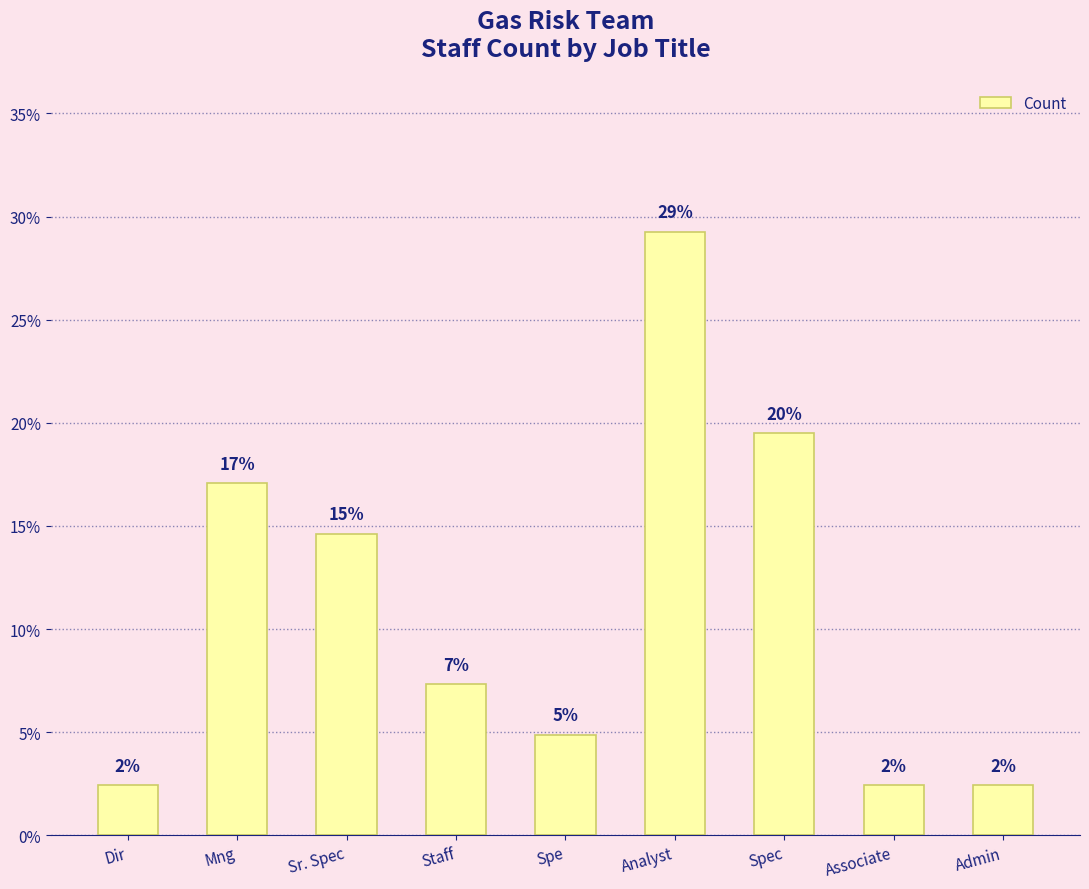

How many bars are there in total?

9